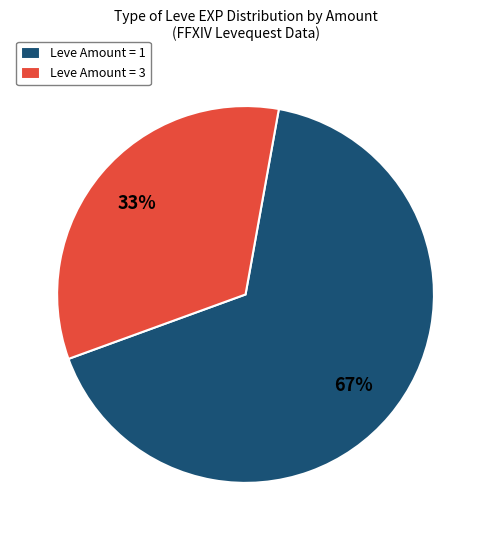

Approximately how many times larger is the value at Leve Amount = 3 compared to Leve Amount = 1?

0.5